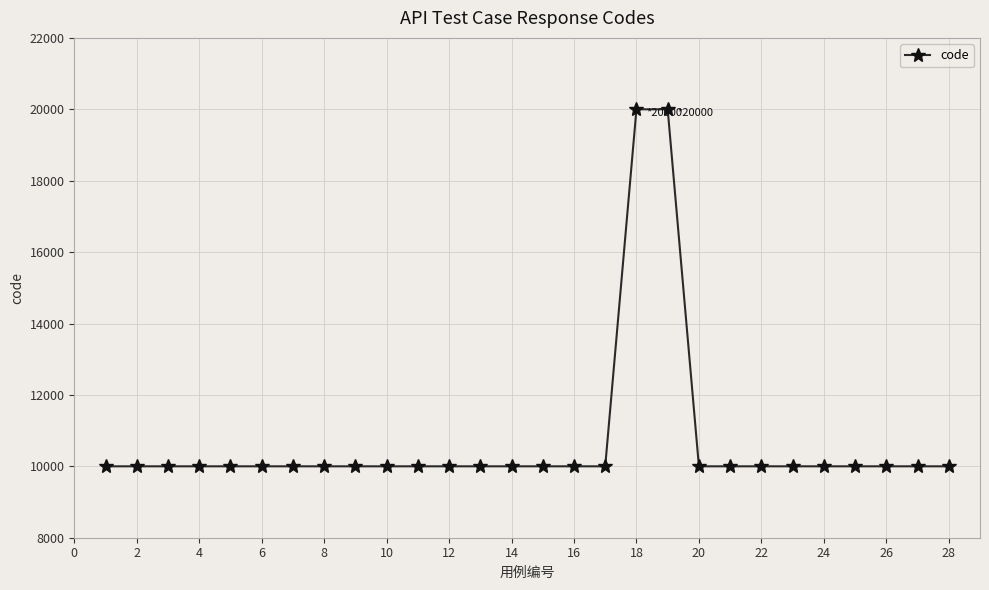

What is the value of the 5th point from the left?

10000